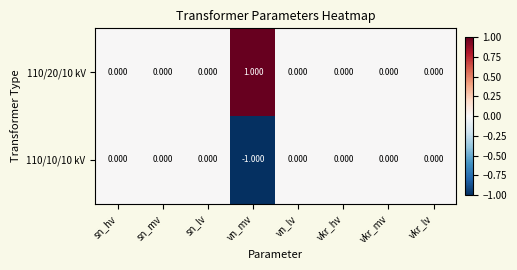

At which label does 110/20/10 kV reach its peak?

vn_mv